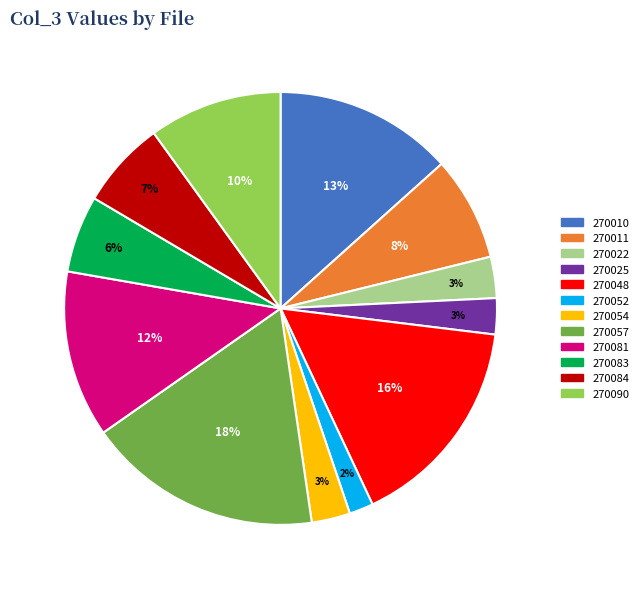

Count the number of slices in the pie.

12